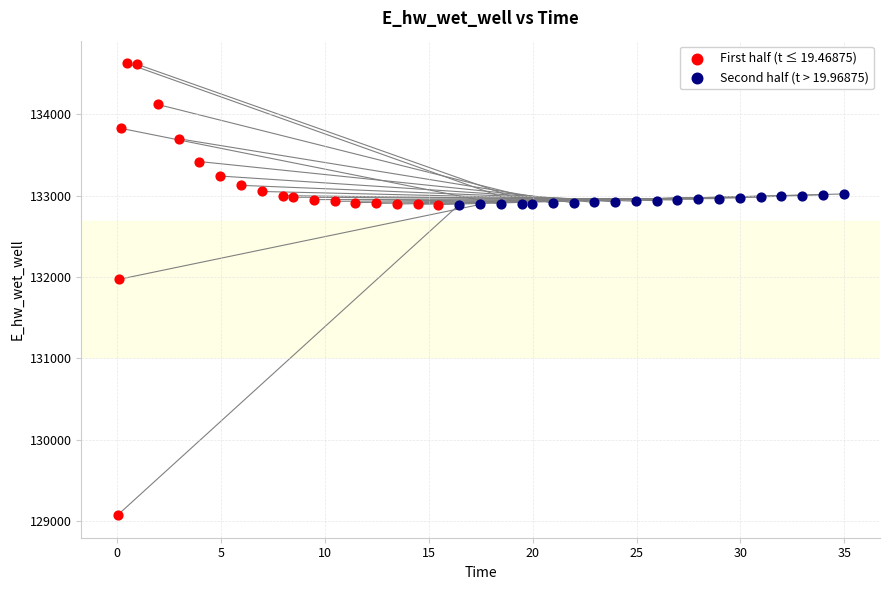

Which series contains the highest Y value?

First half (t ≤ 19.46875)